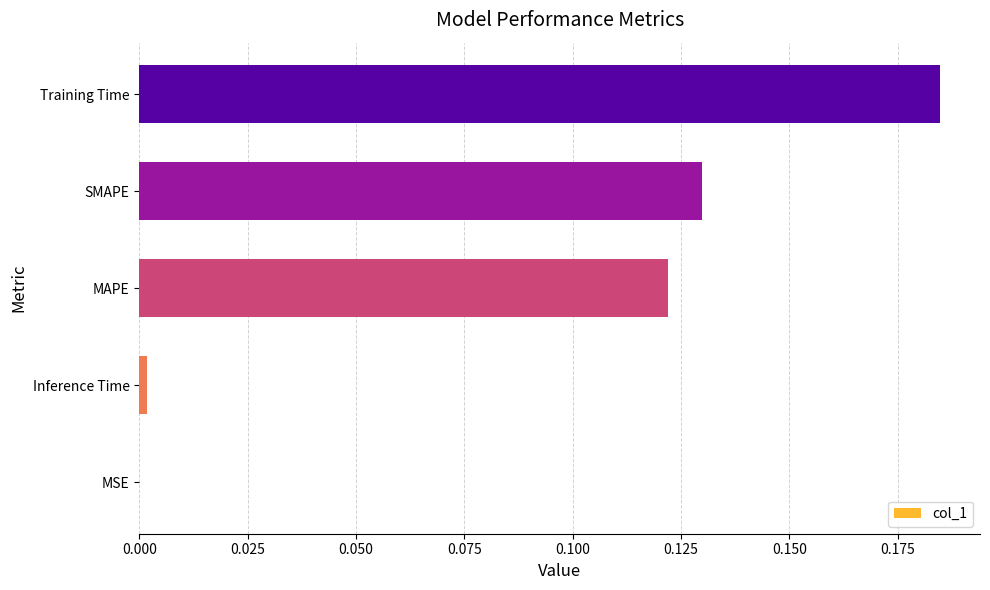

Between SMAPE and MAPE, which is larger?

SMAPE